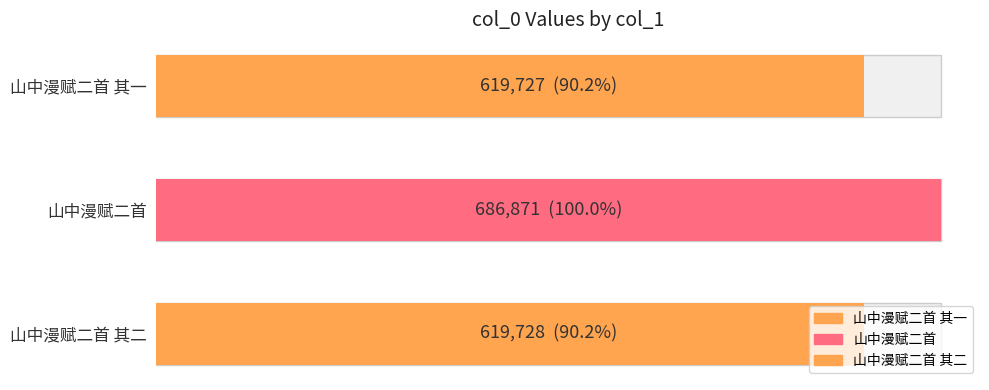

What is the sum of the values at 山中漫赋二首 and 山中漫赋二首 其二?

1306599